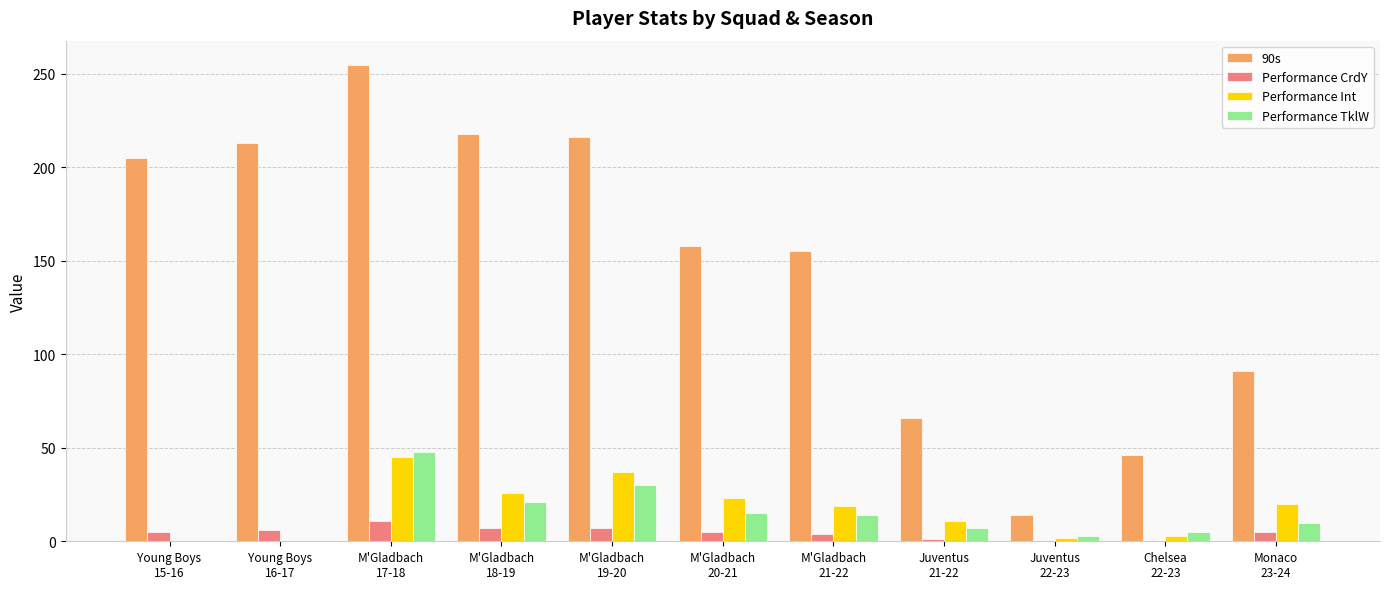

What is the greatest value displayed?

255